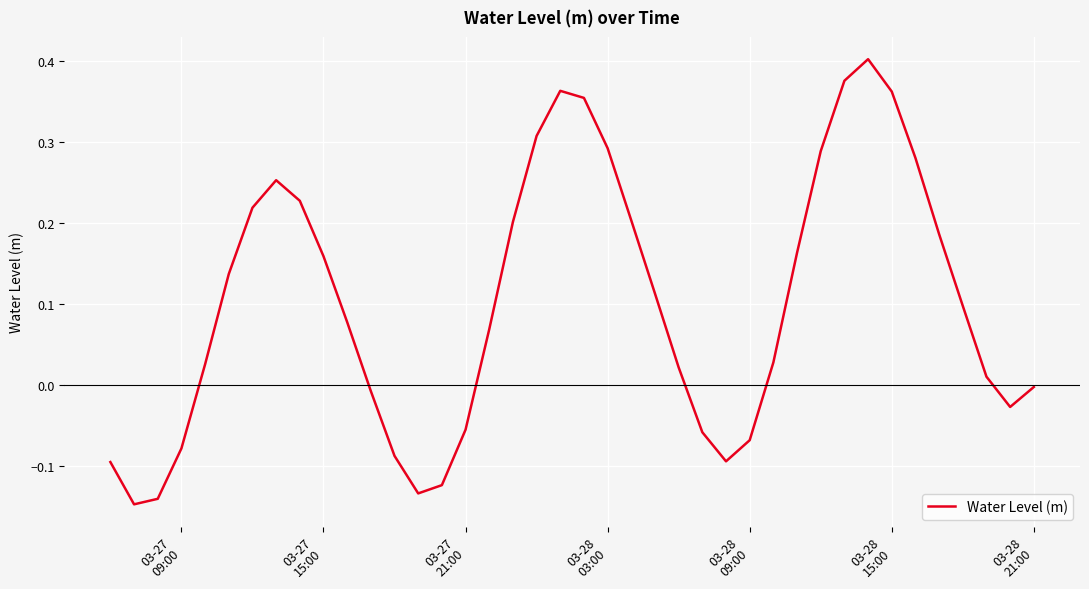

What is the difference between the maximum and minimum values?

0.5